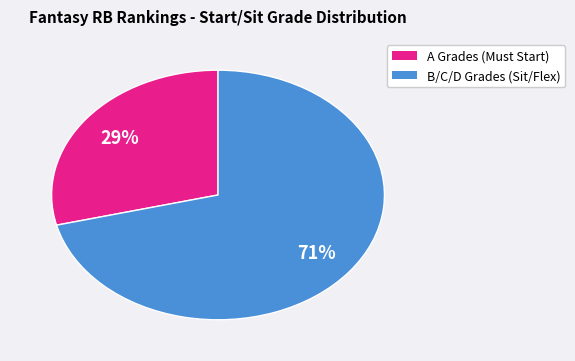

Does any single category account for the majority?

Yes